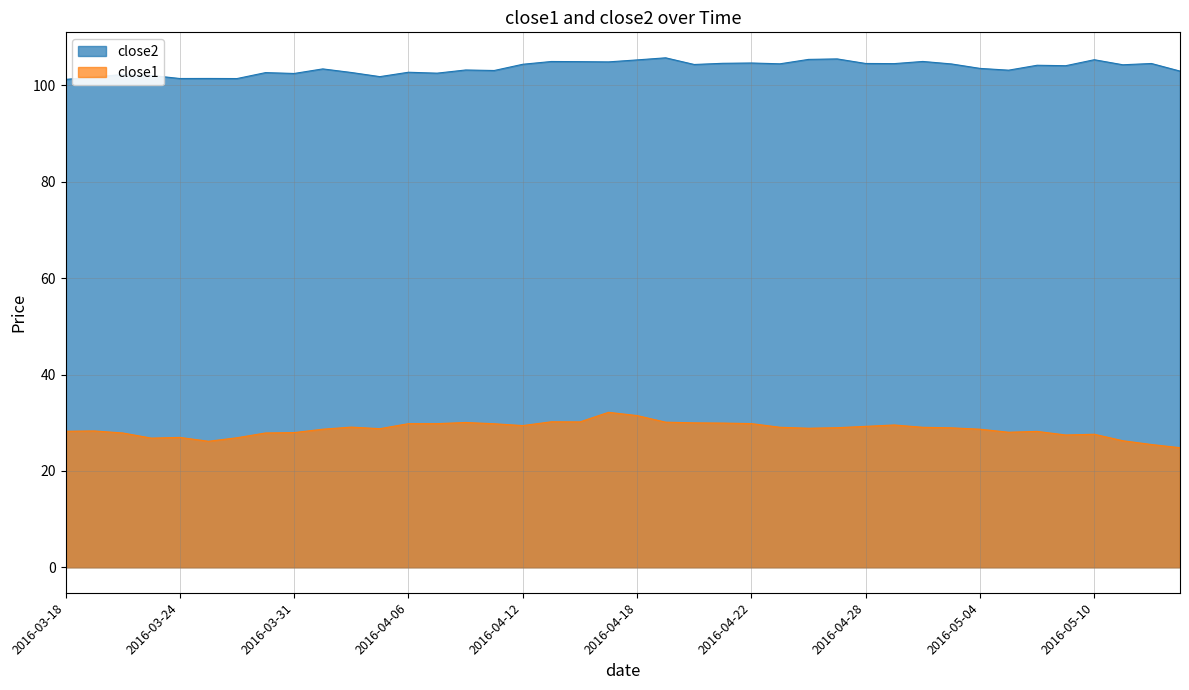

True or false: close2 has more than 2 interior local peaks.

True